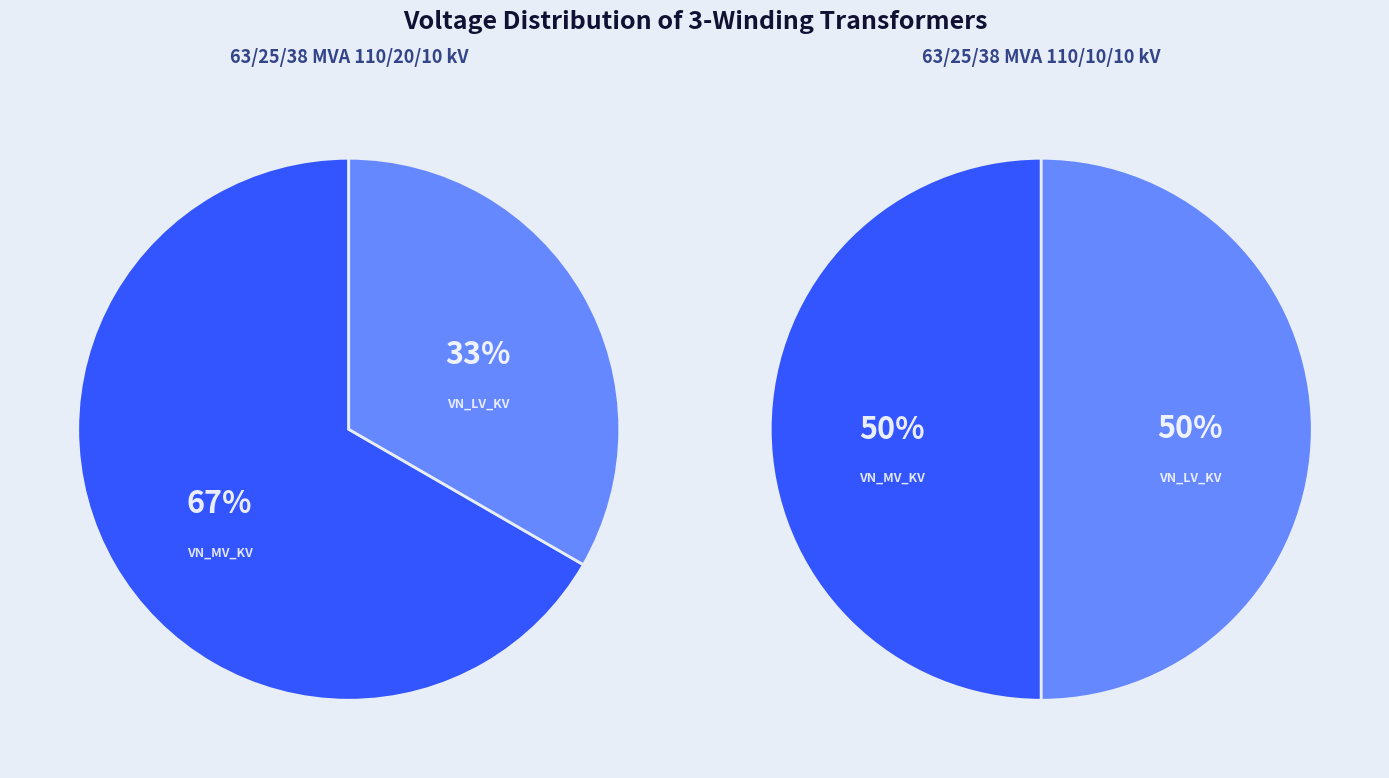

How much of the chart is everything except vn_lv_kv?

66.7%